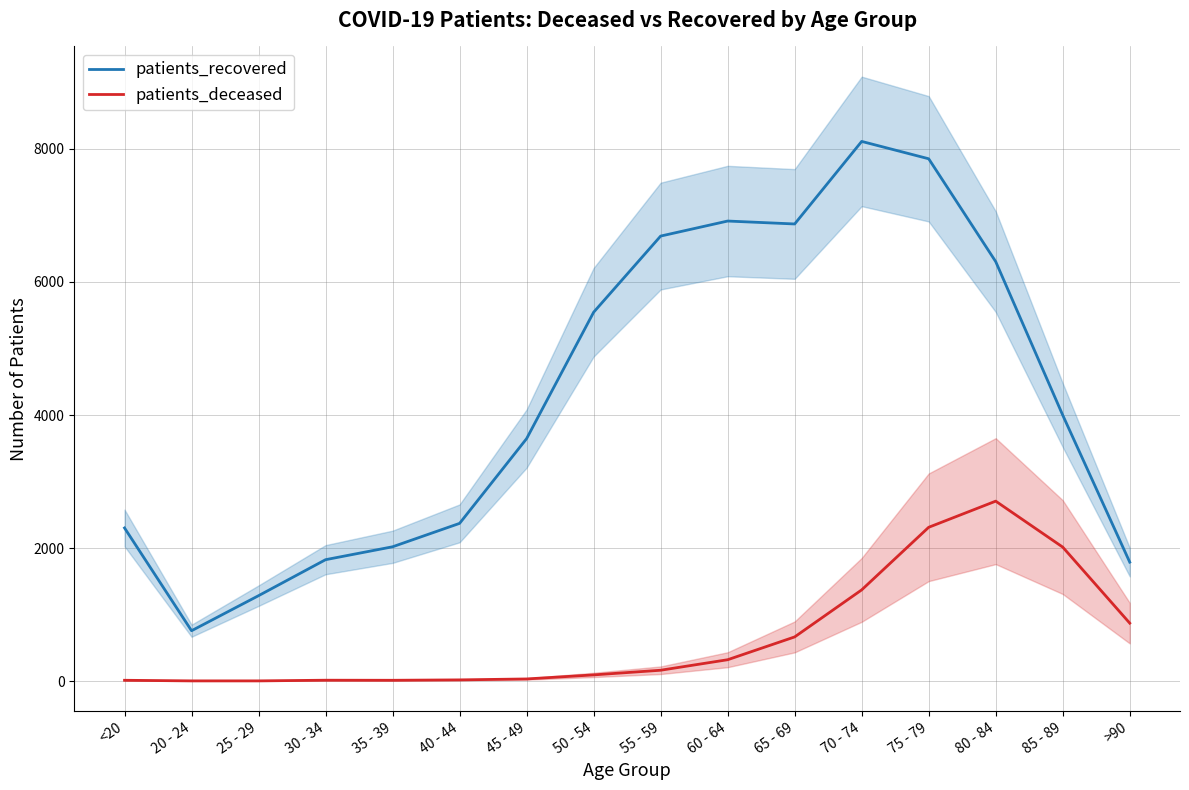

What is the smallest value displayed?

3